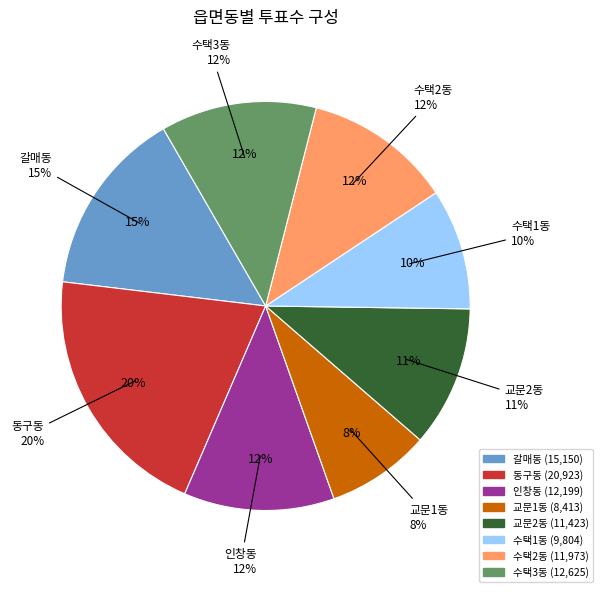

Does 수택3동 account for over 50% of the chart?

No